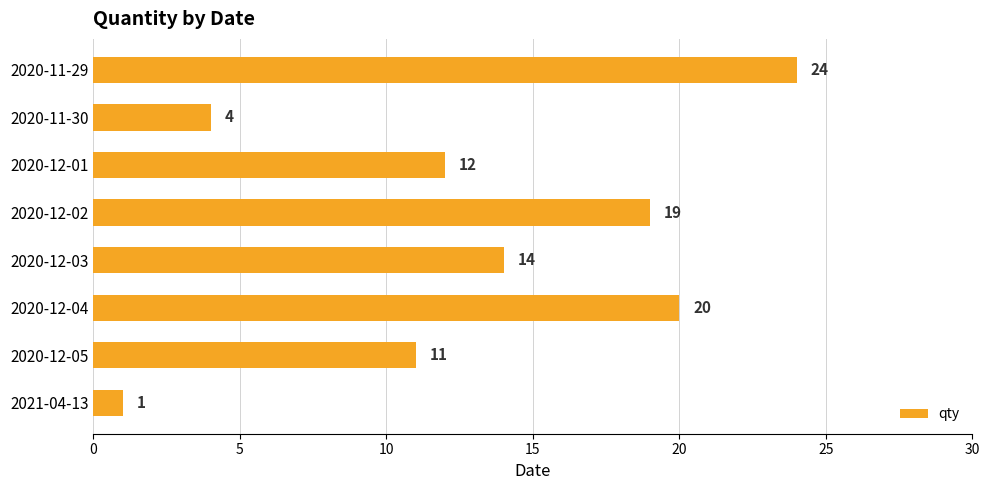

What is the change in value from 2020-12-02 to 2020-12-04?

+1